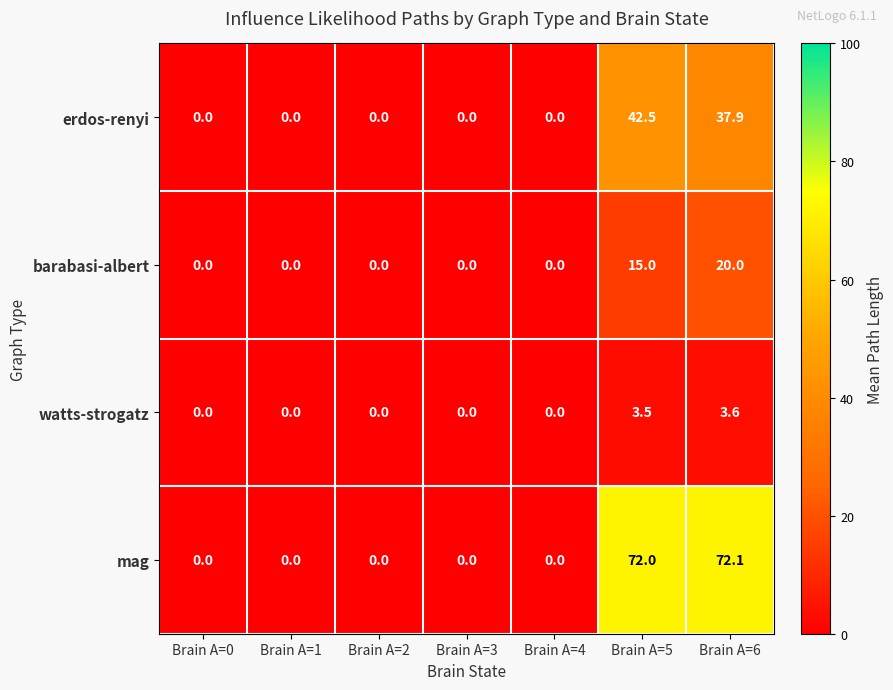

At Brain A=6, list the series in order from smallest to largest.

watts-strogatz, barabasi-albert, erdos-renyi, mag